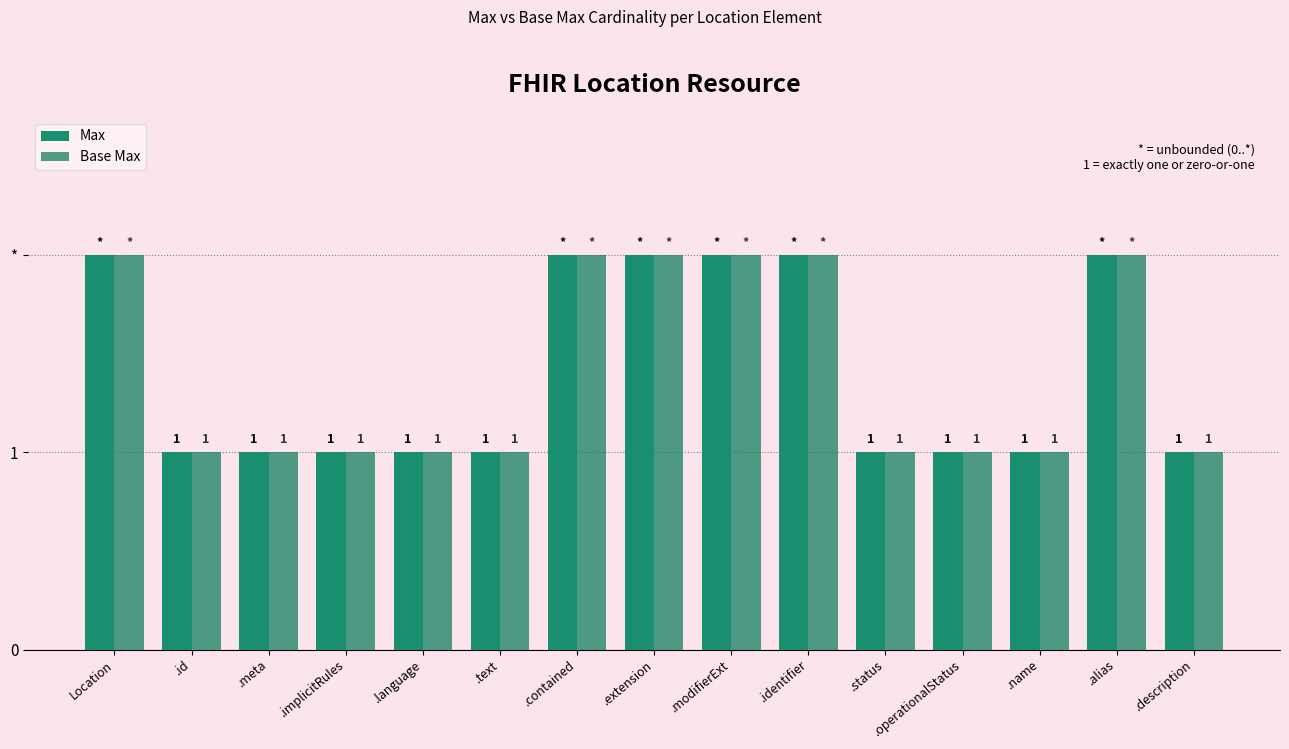

At which label does Max reach its peak?

Location